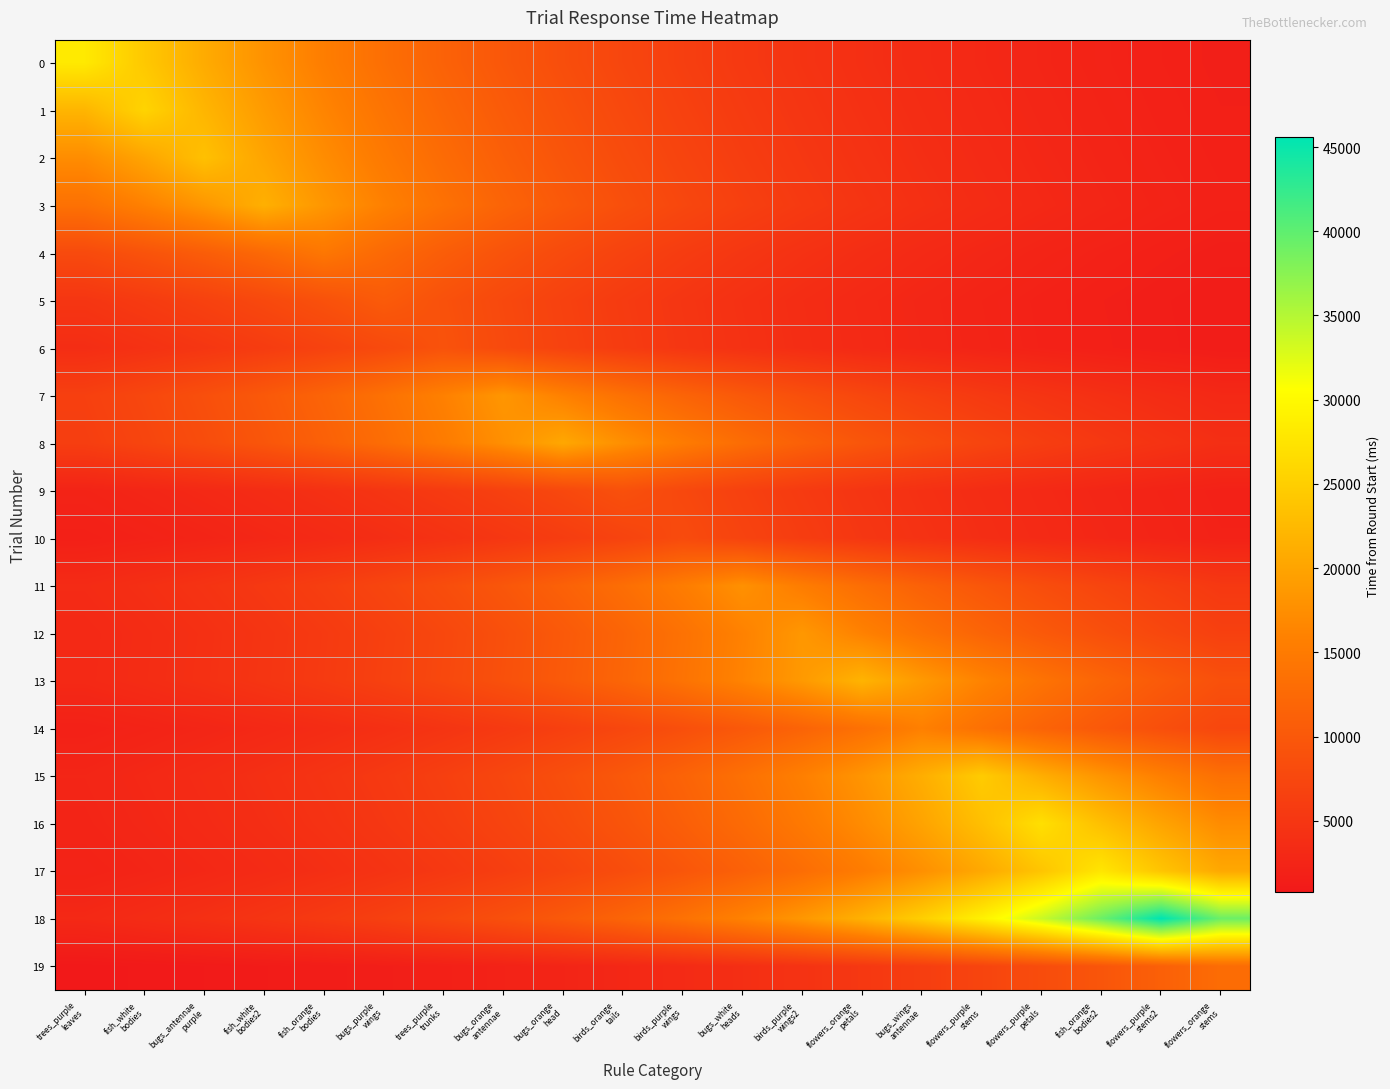

Which series has the largest range (max minus min)?

18